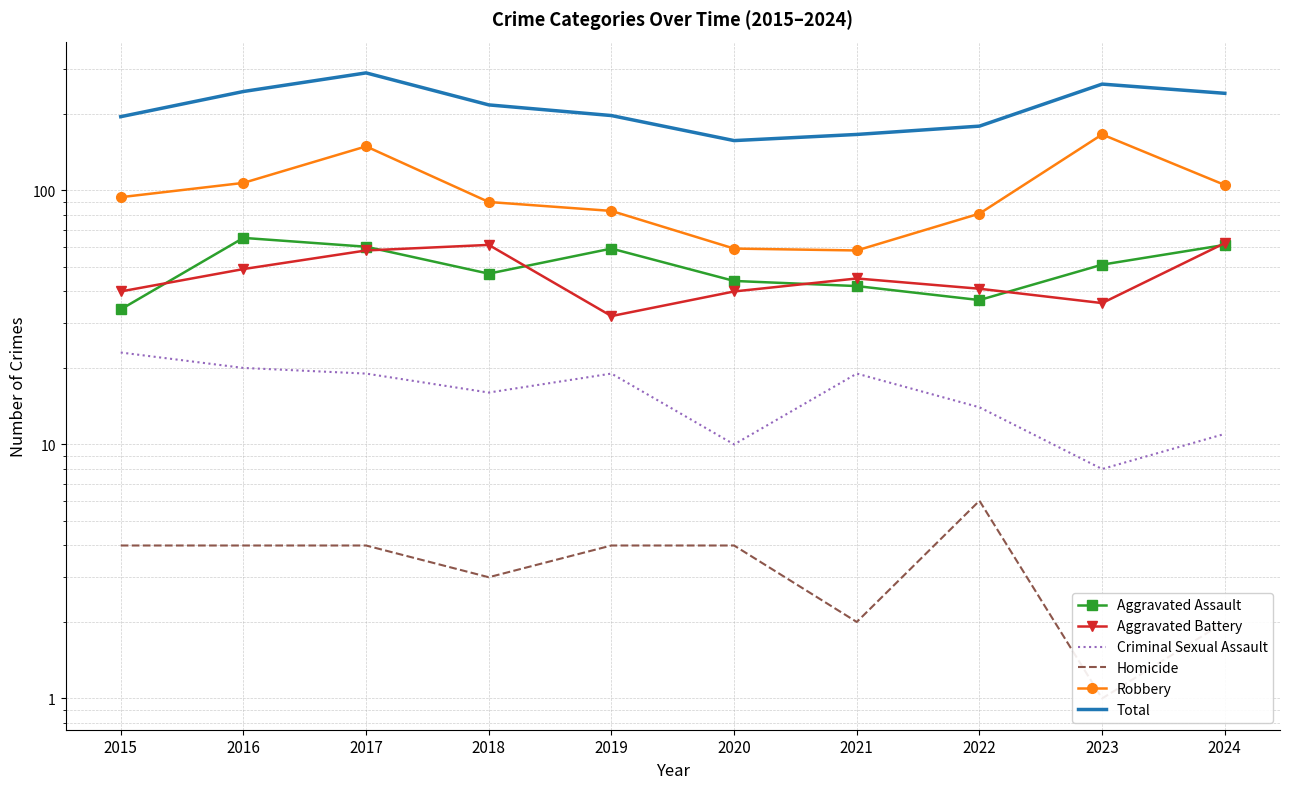

What is the value of the Robbery point at the 4th from the left?

90